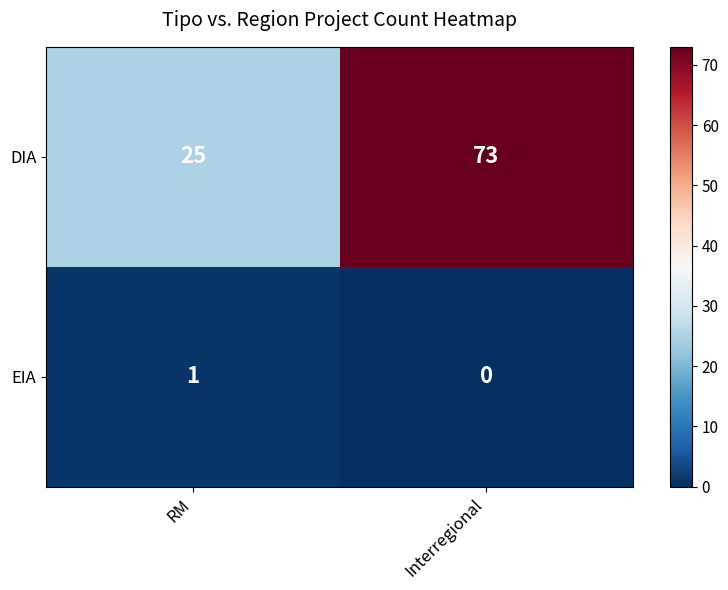

True or false: EIA has a value of 0 at Interregional.

True